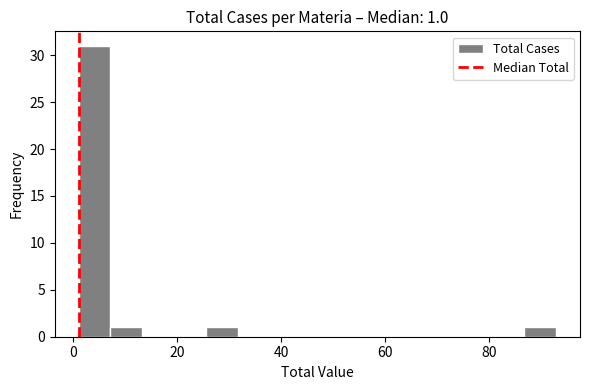

Around what value on the x-axis is the tallest bar? Give the approximate position of its centre, as read against the axis.

4